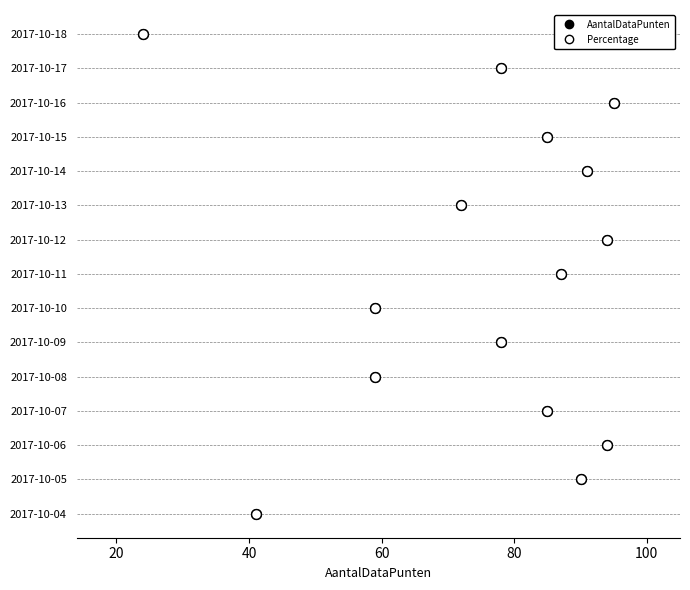

What are all the series names shown in the legend?

AantalDataPunten, Percentage